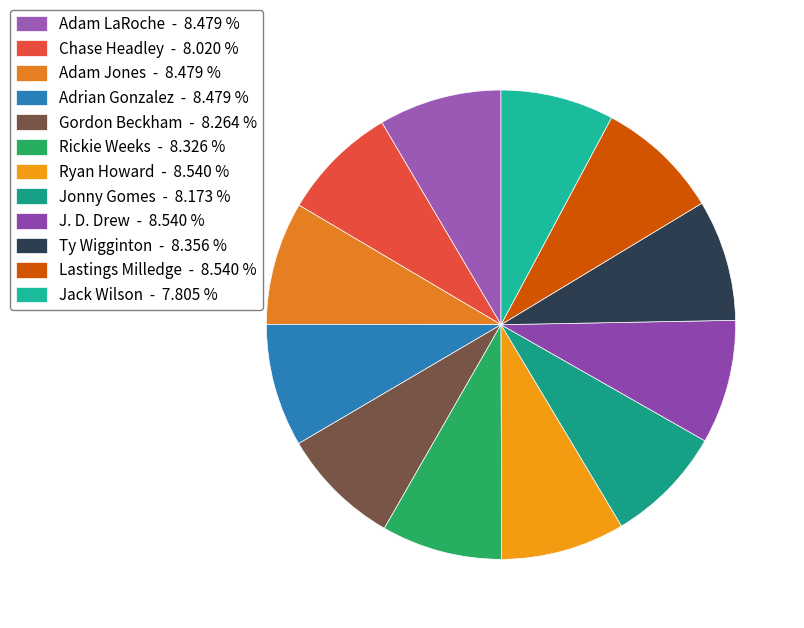

To the nearest percent, what percentage of the pie is Jack Wilson?

8%